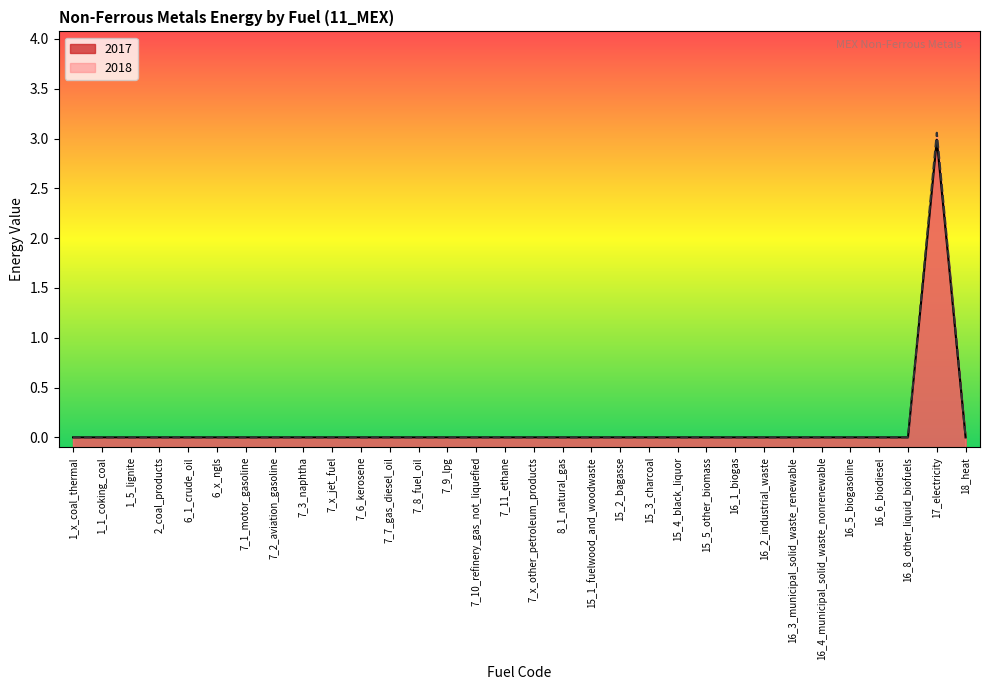

True or false: 2018 has a value of 0.0 at 1_x_coal_thermal.

True